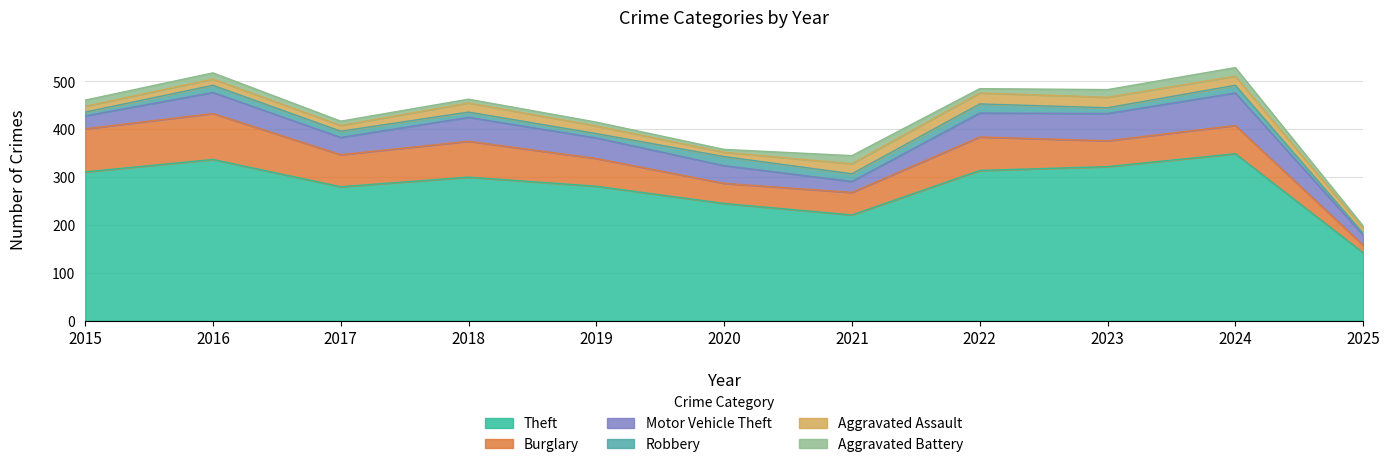

Rank the series by their maximum value, from highest to lowest.

Theft, Burglary, Motor Vehicle Theft, Aggravated Assault, Robbery, Aggravated Battery